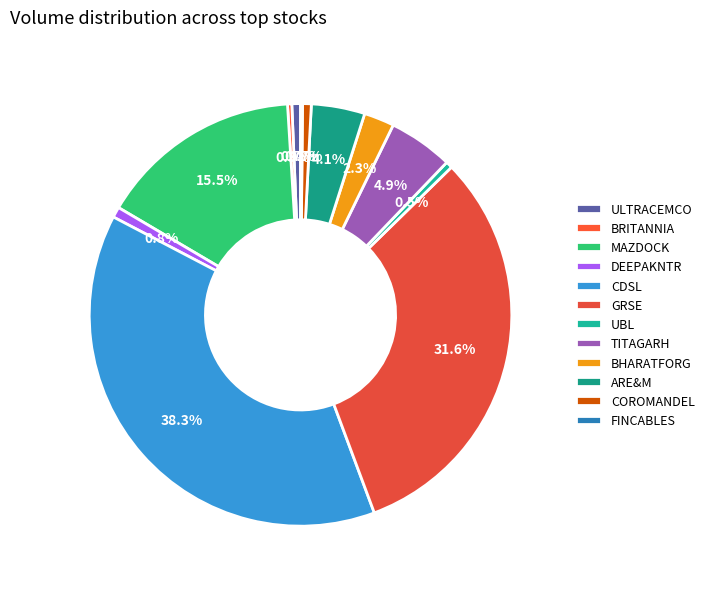

What is the total percentage of MAZDOCK and UBL?

16.0%